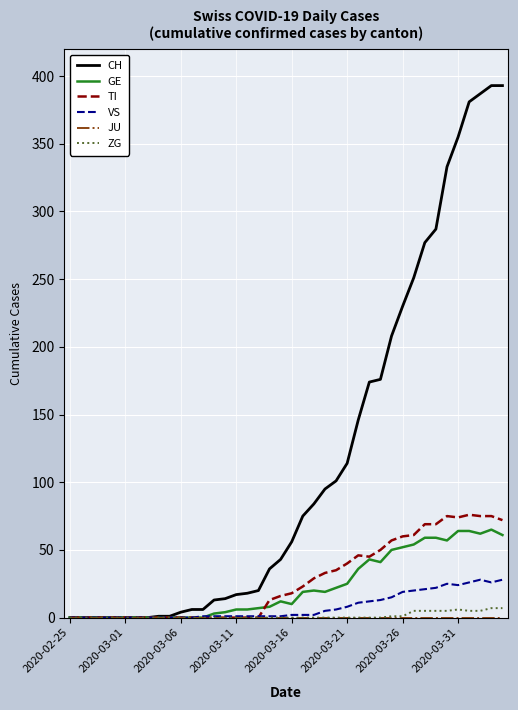

What is the maximum value shown in the chart?

393